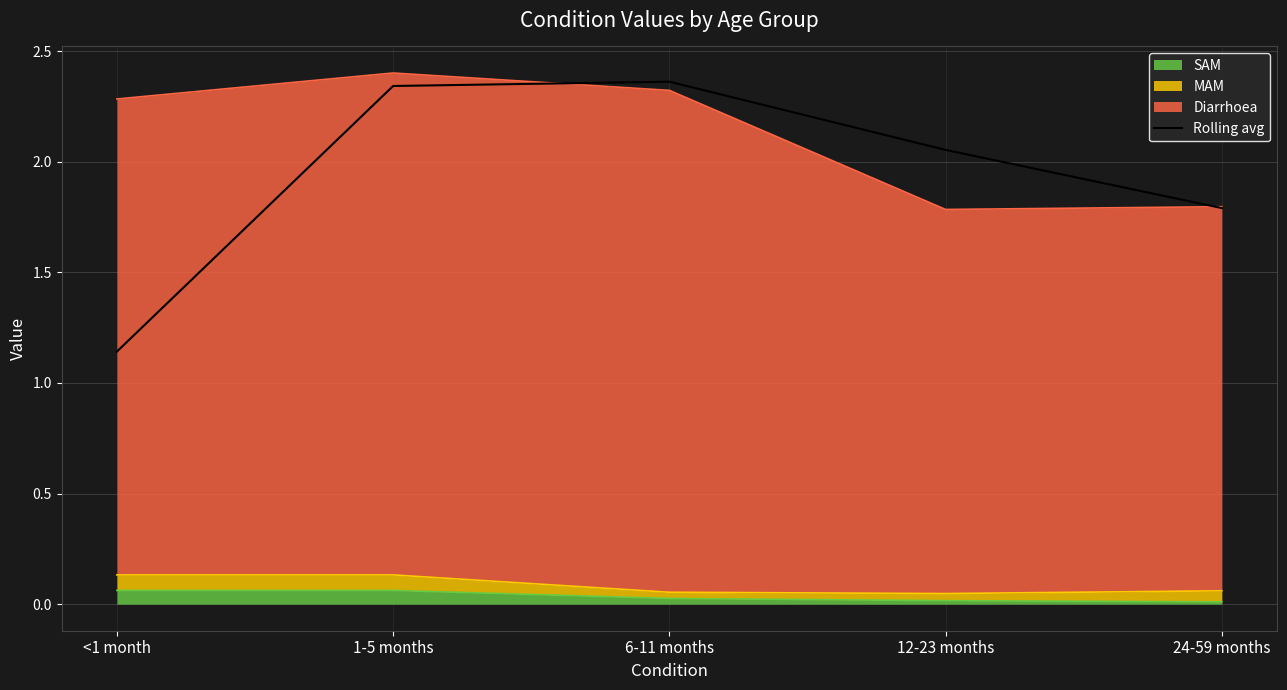

Reading left to right, extract all data points from this chart.

1.1	2.3	2.4	2.1	1.8